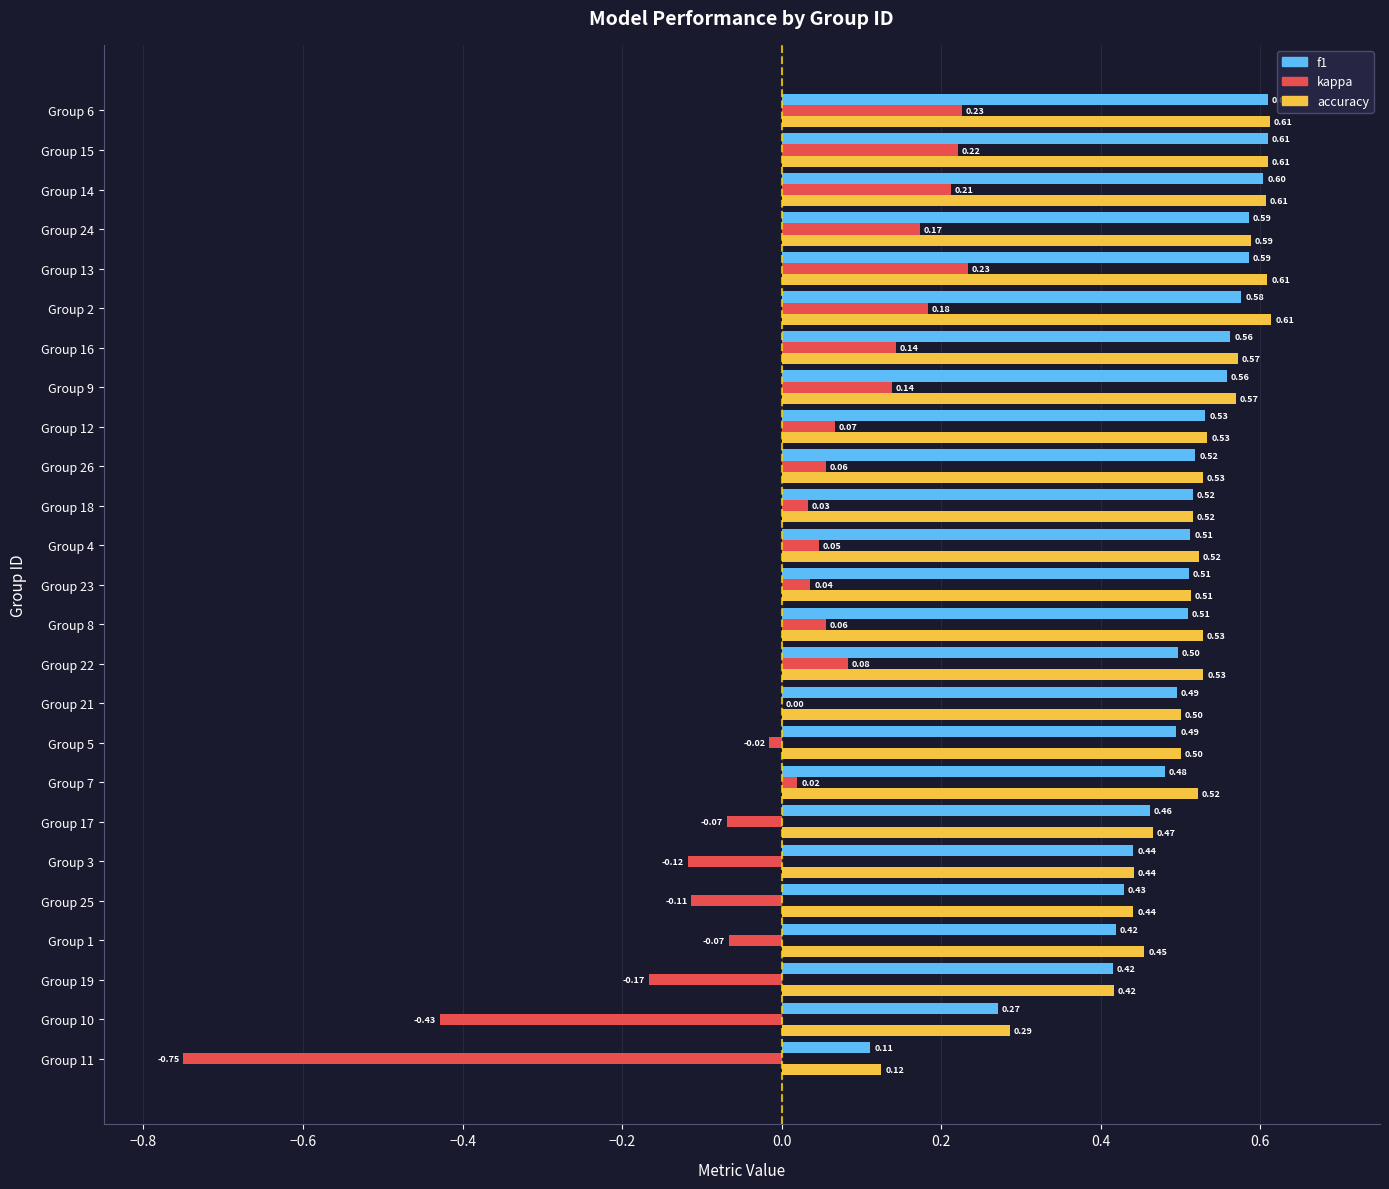

What is the sum of the accuracy values at Group 25 and Group 7?

1.0